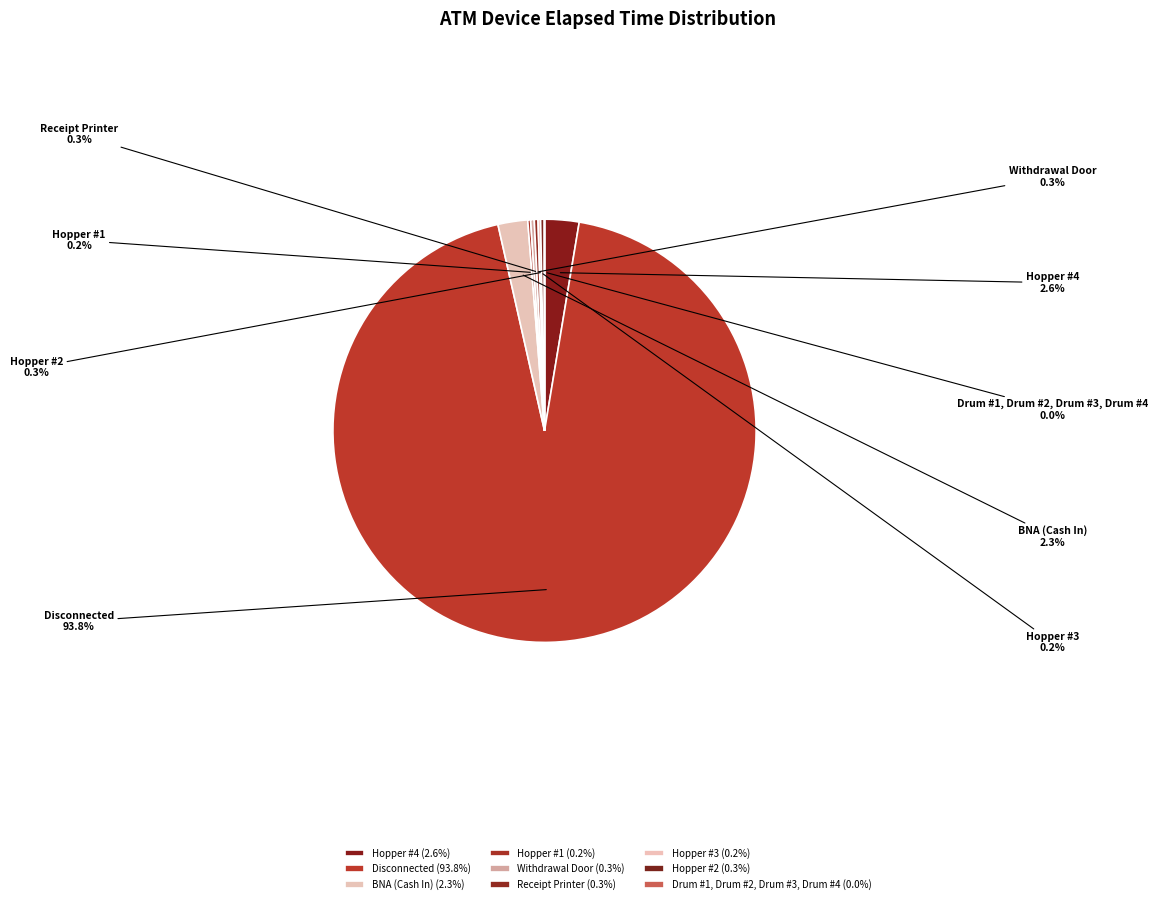

What percentage is NOT represented by Disconnected?

6.2%